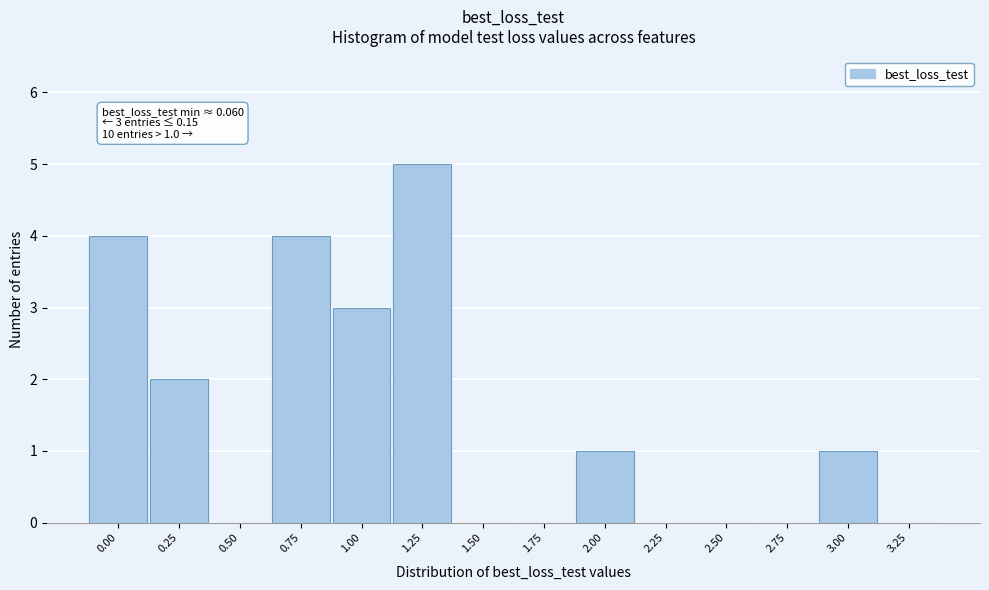

Reading right to left, transcribe all the data shown in this chart.

3.25=0	3.00=1	2.75=0	2.50=0	2.25=0	2.00=1	1.75=0	1.50=0	1.25=5	1.00=3	0.75=4	0.50=0	0.25=2	0.00=4